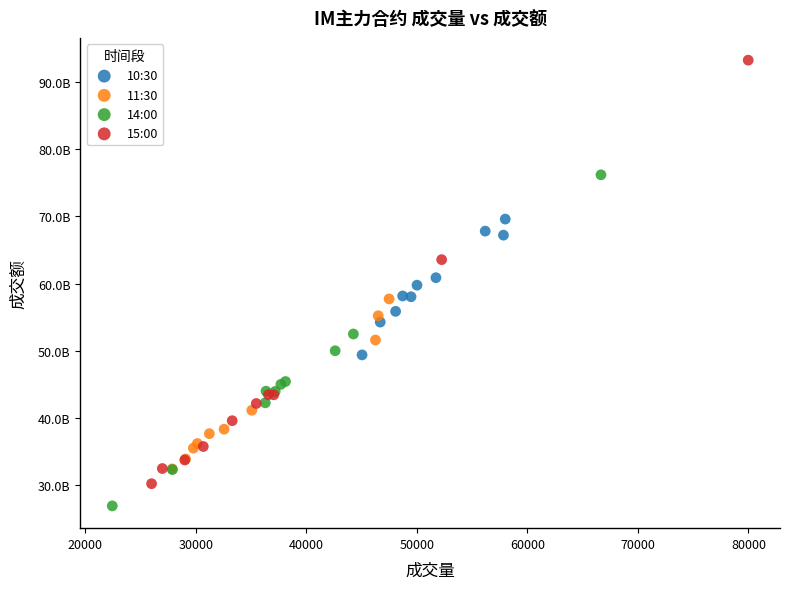

Which series has the largest Y range (max minus min)?

15:00